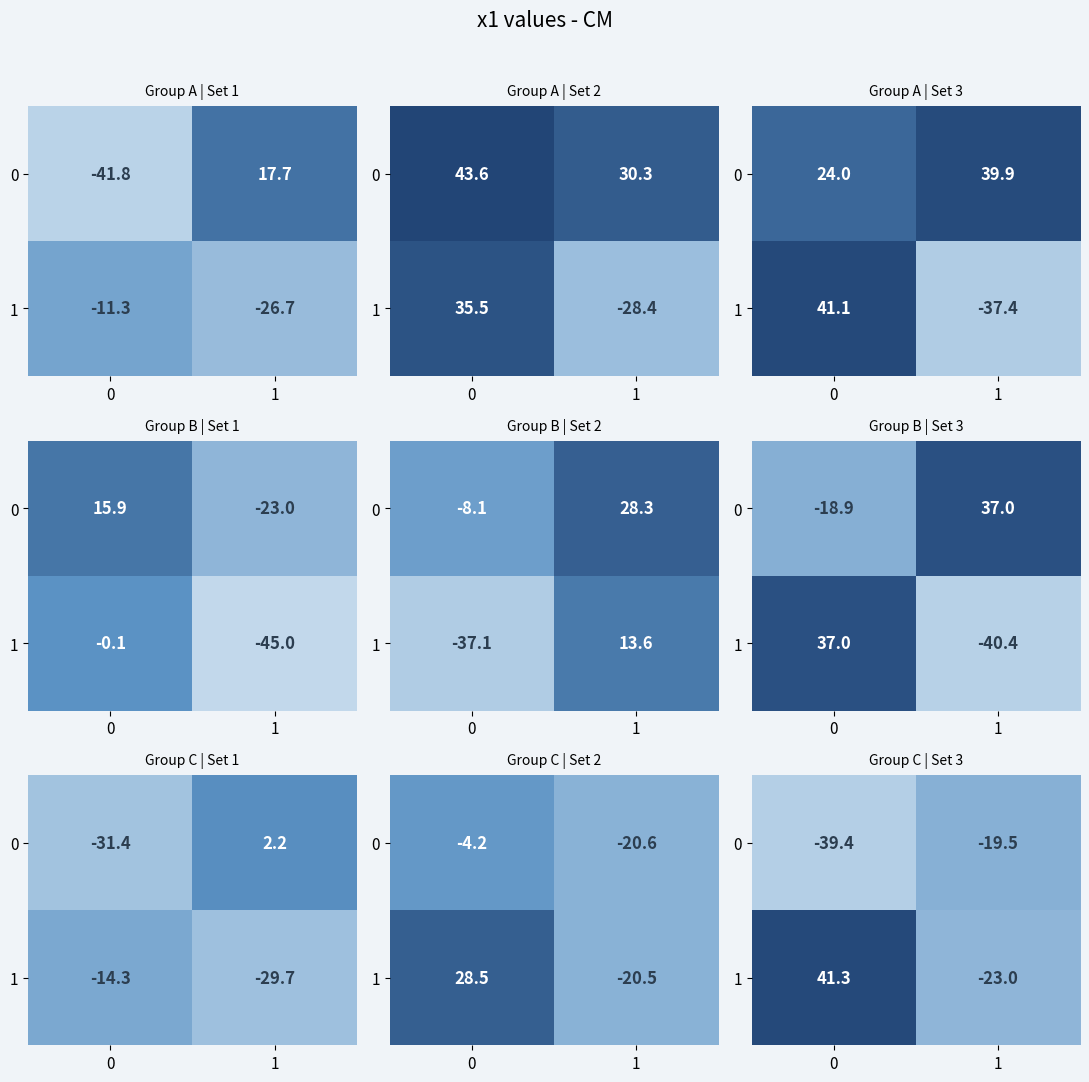

True or false: 0 has a value of -9.3 at 1.

False